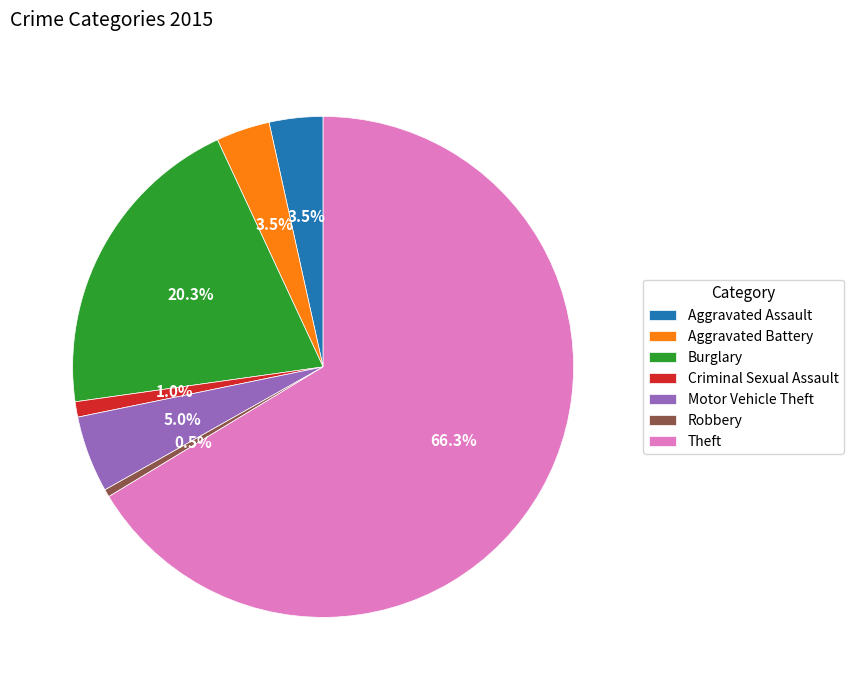

How many segments does this pie chart have?

7